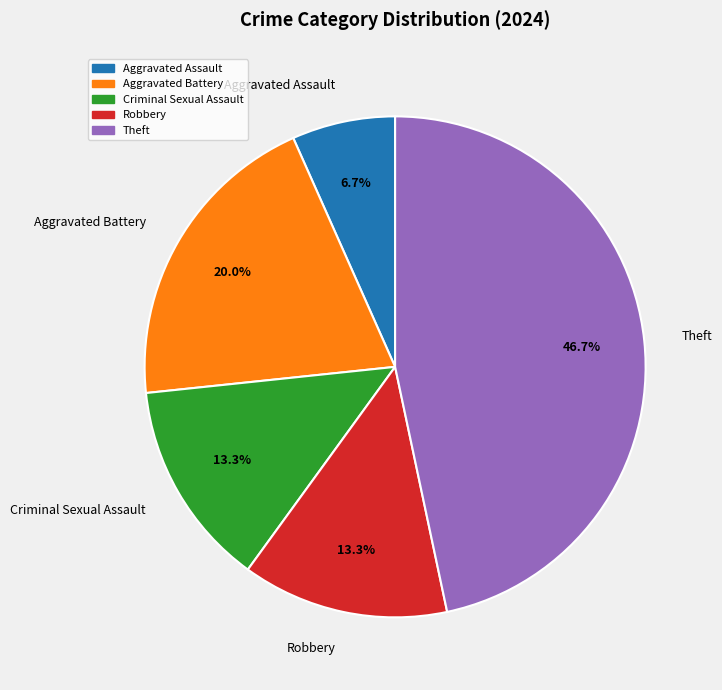

How many segments does this pie chart have?

5